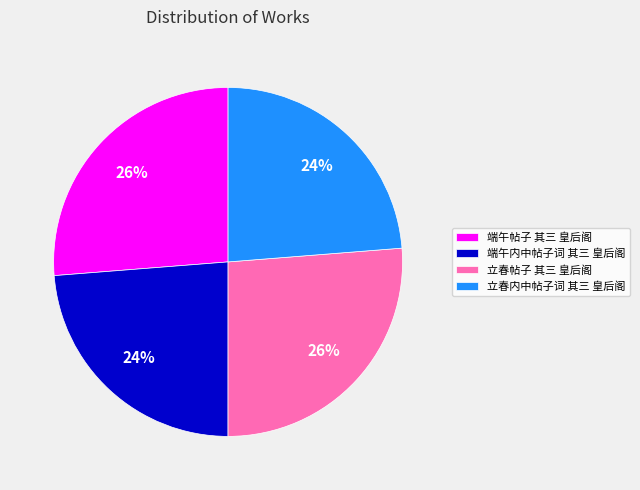

Is it true that 立春帖子 其三 皇后阁 is 26% of the pie?

True